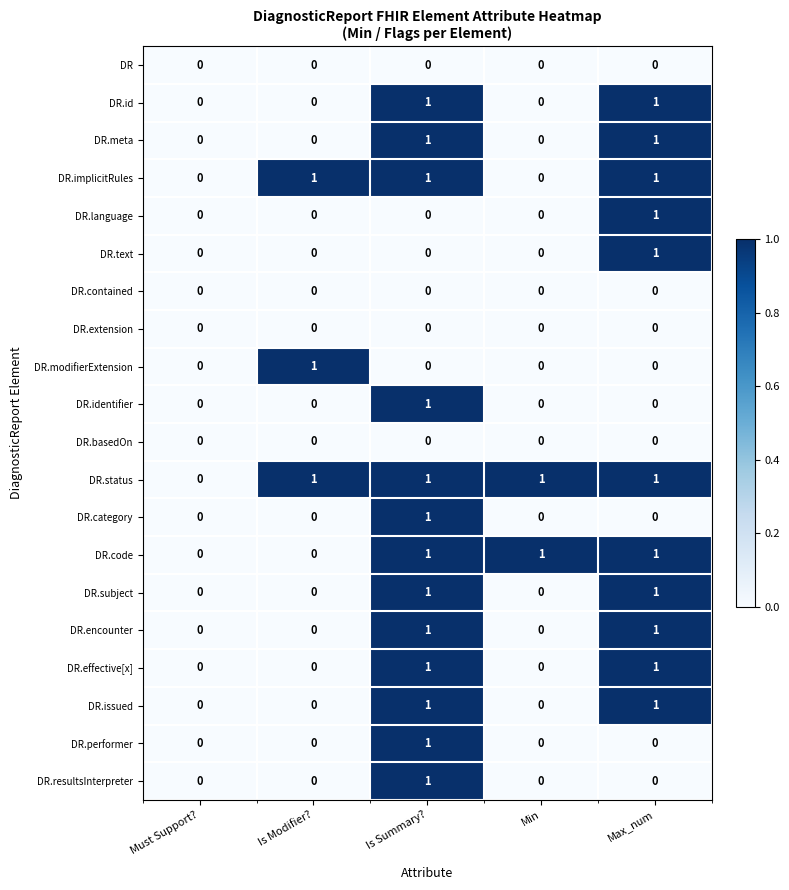

How many series are shown in this chart?

20